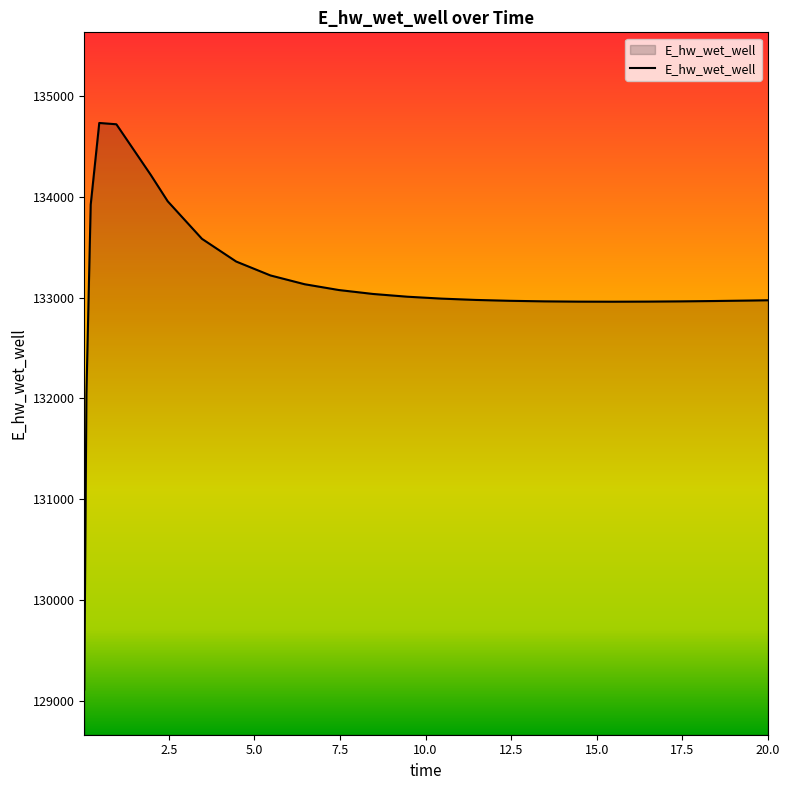

What is the maximum value shown in the chart?

134735.5